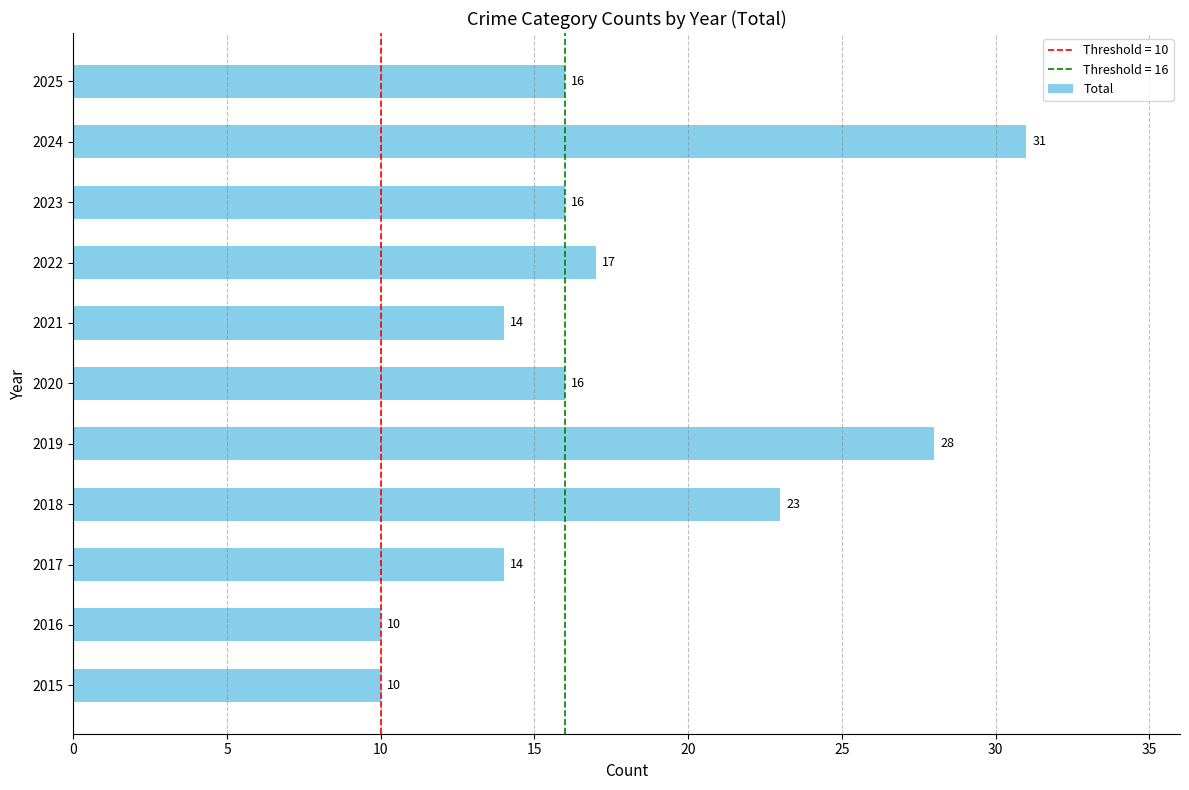

What value does the data have at 2024, to the nearest 5?

30